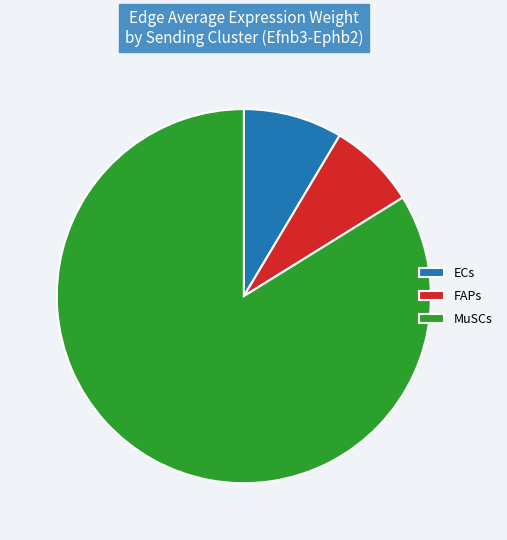

Combined, do ECs and FAPs account for over 50%?

No